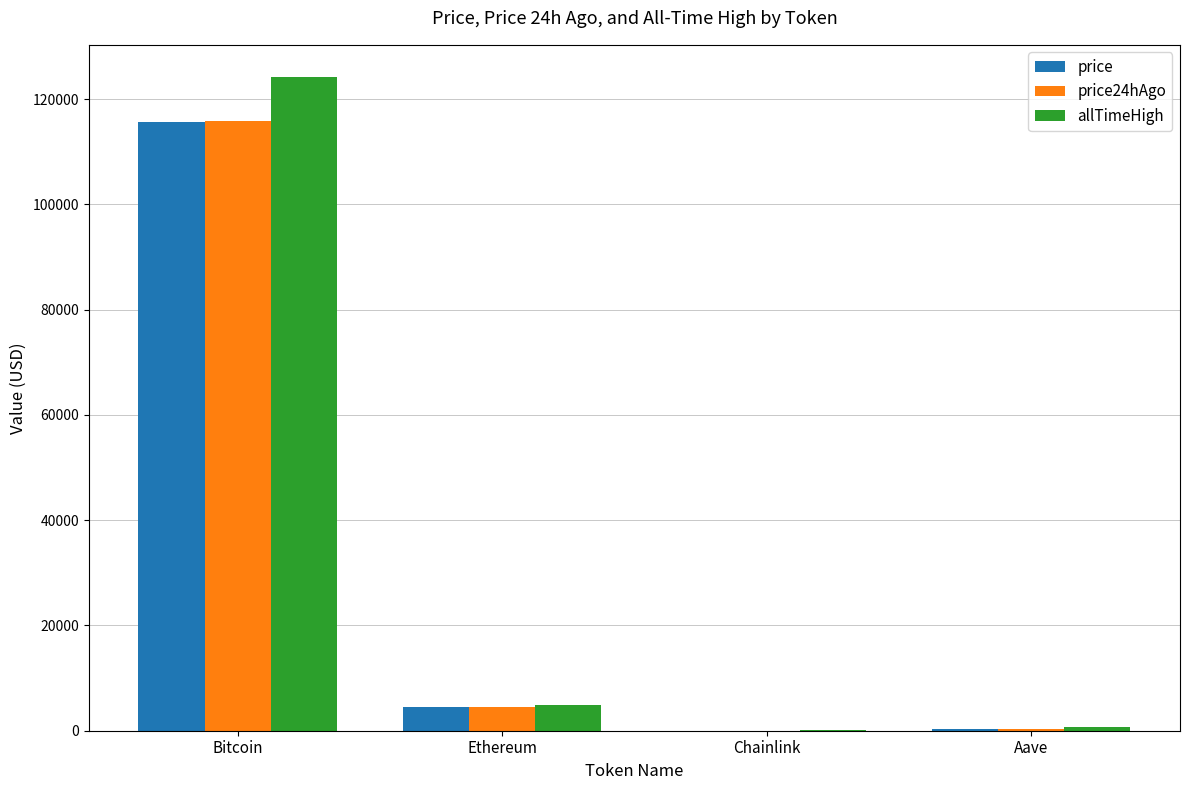

At which label does allTimeHigh first exceed 4946?

Bitcoin